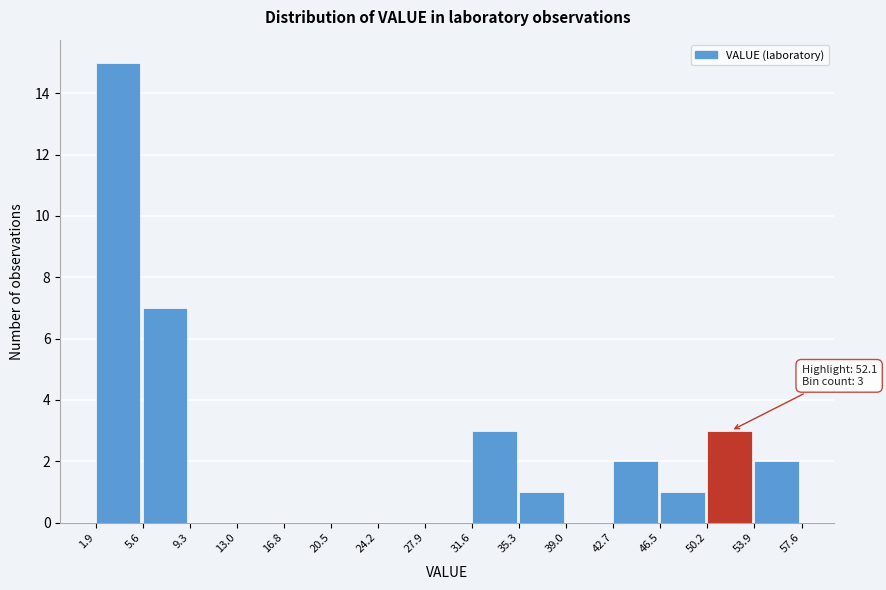

Which range on the x-axis has the tallest bar?

1.9 to 5.6